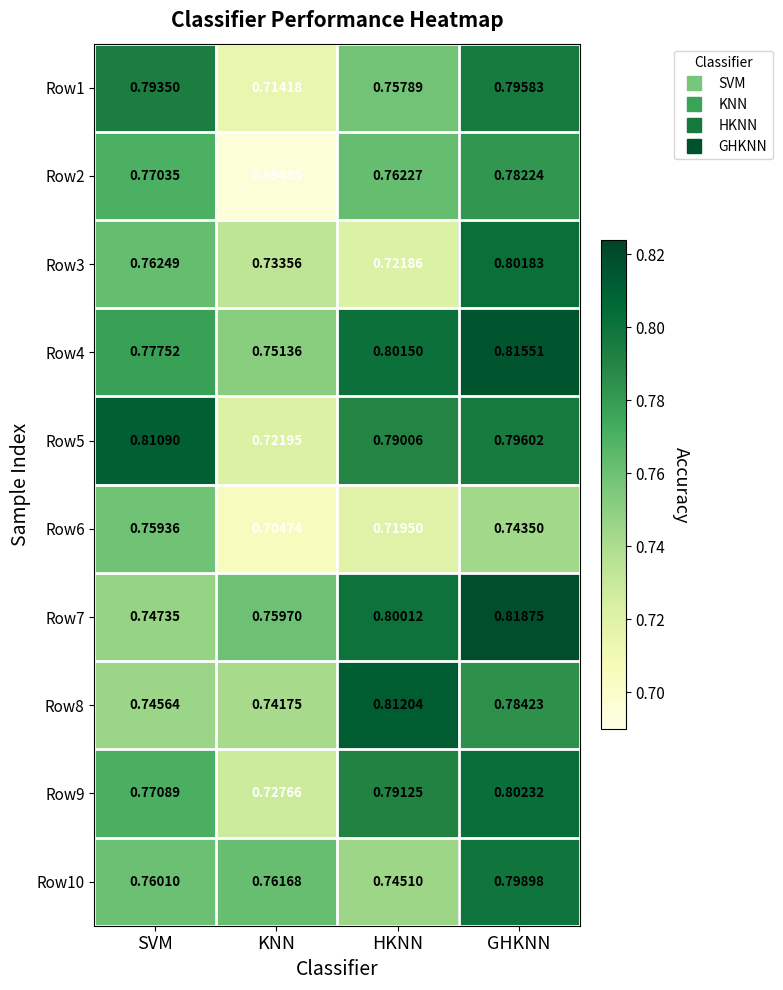

At which category is the sum across all series the highest?

GHKNN